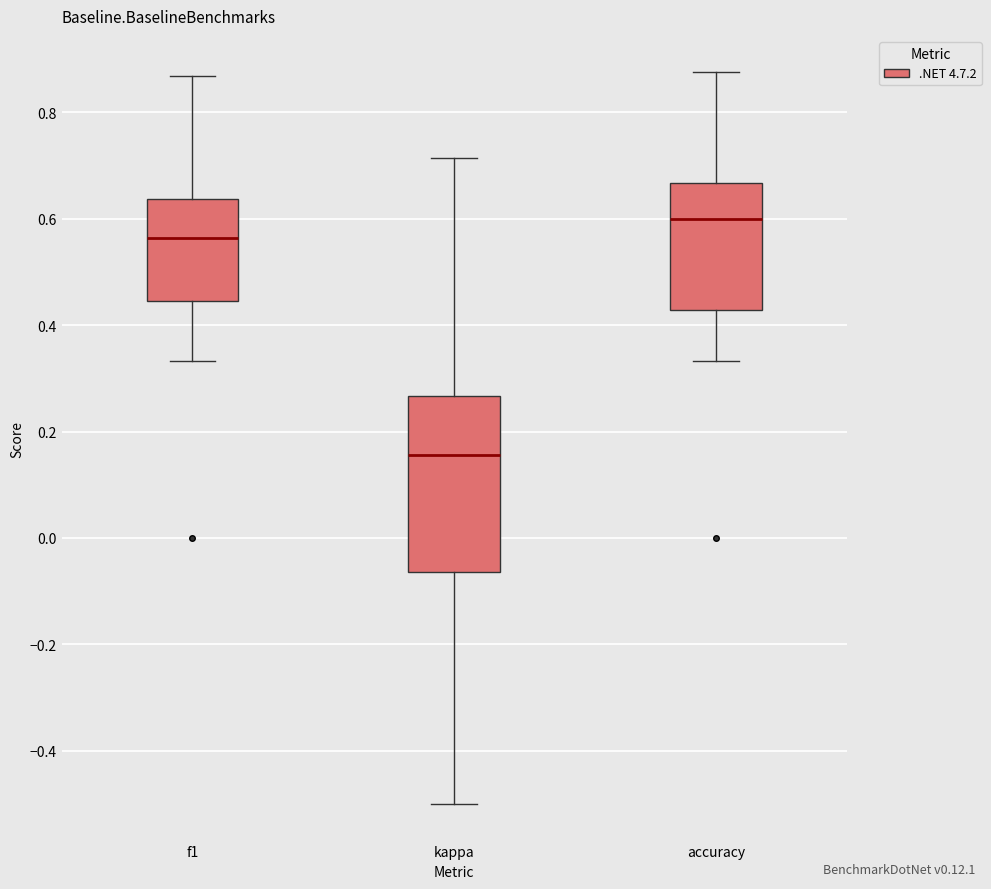

Reading left to right, read every box against the y-axis: the position of its median line, the range the box covers, and the ends of its whiskers. The values are not printed on the chart, so give them approximately, as read against the axis.

f1: median 0.56, box 0.44 to 0.64, whiskers 0.34 to 0.86
kappa: median 0.16, box -0.06 to 0.26, whiskers -0.50 to 0.72
accuracy: median 0.60, box 0.42 to 0.66, whiskers 0.34 to 0.88